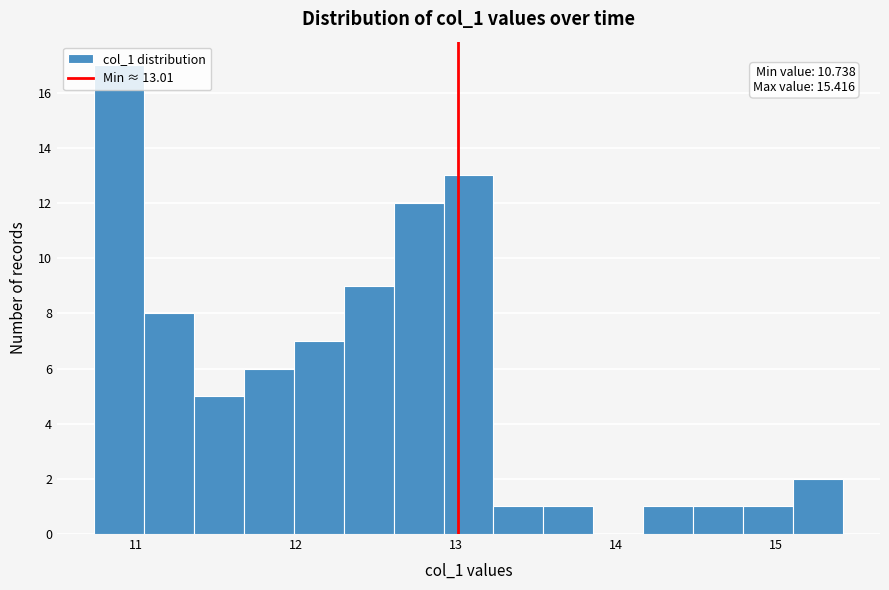

Around what value on the x-axis is the tallest bar? Give the approximate position of its centre, as read against the axis.

10.9